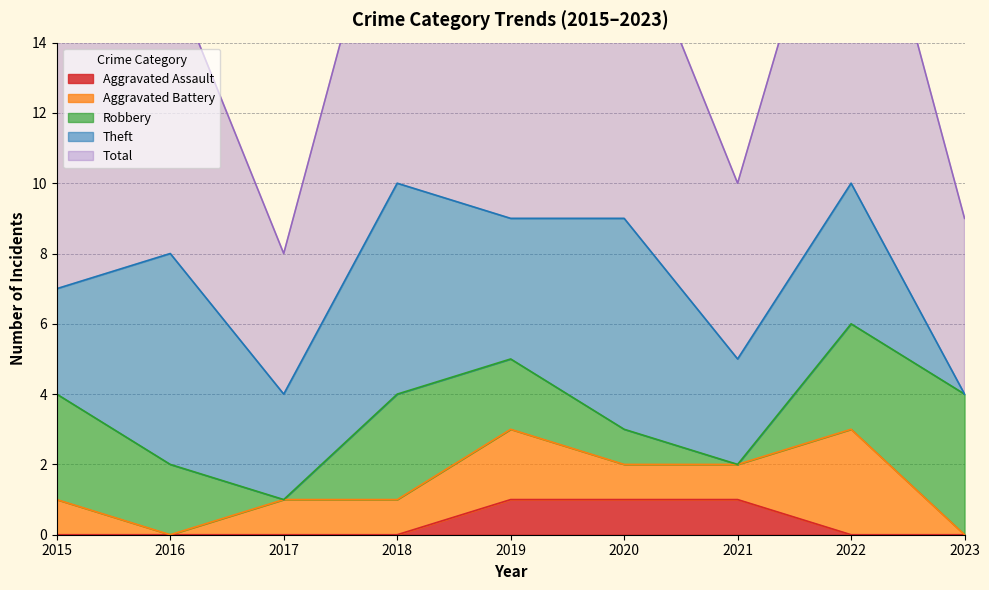

Reading left to right, list all the values displayed in this chart.

Aggravated Assault: 0	0	0	0	1	1	1	0	0
Aggravated Battery: 1	0	1	1	2	1	1	3	0
Robbery: 3	2	0	3	2	1	0	3	4
Theft: 3	6	3	6	4	6	3	4	0
Total: 7	8	4	10	9	9	5	11	5